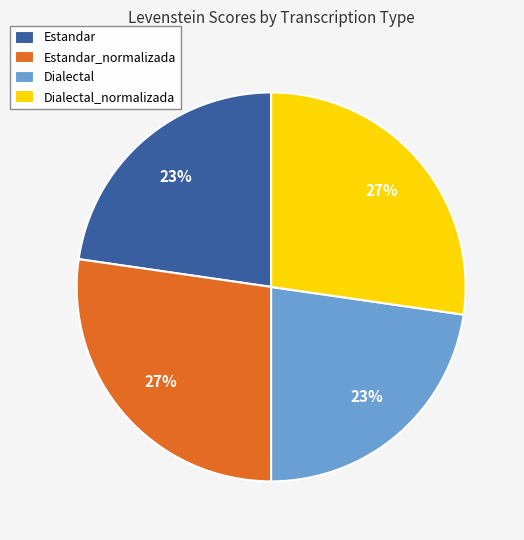

To the nearest percent, what is the average slice percentage?

25%